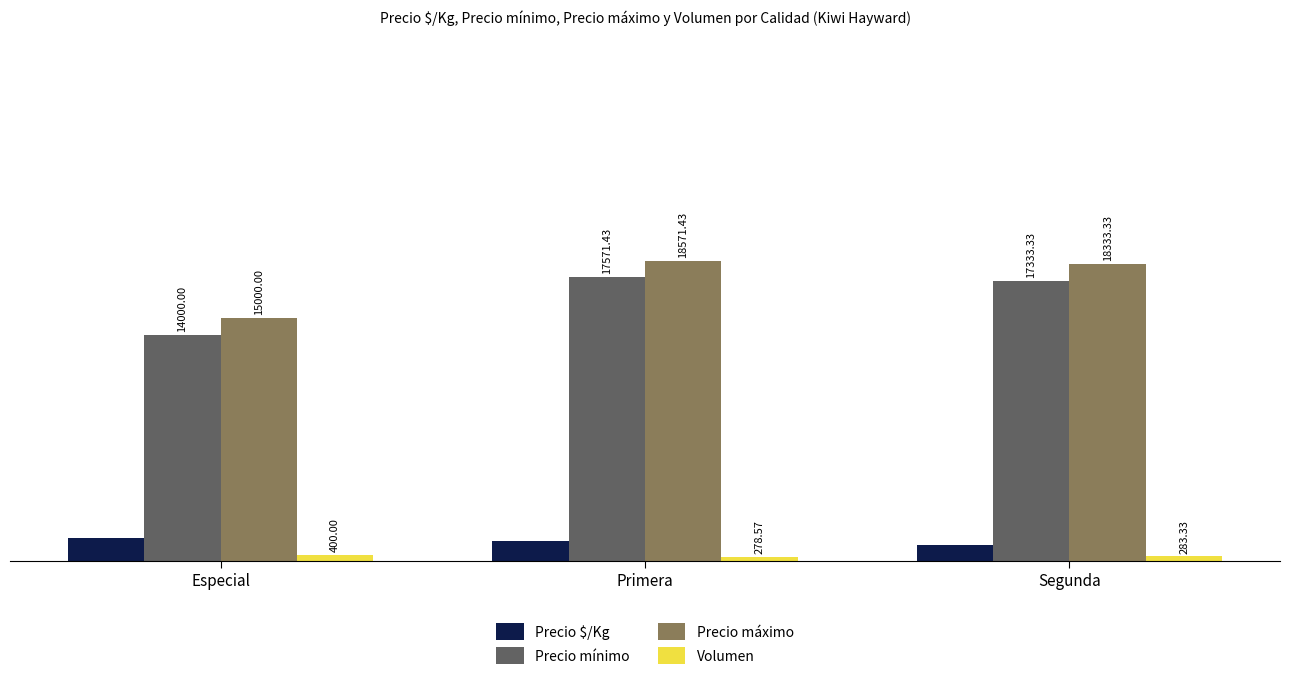

The Precio mínimo series shows 24769.7 at Primera. True or false?

False